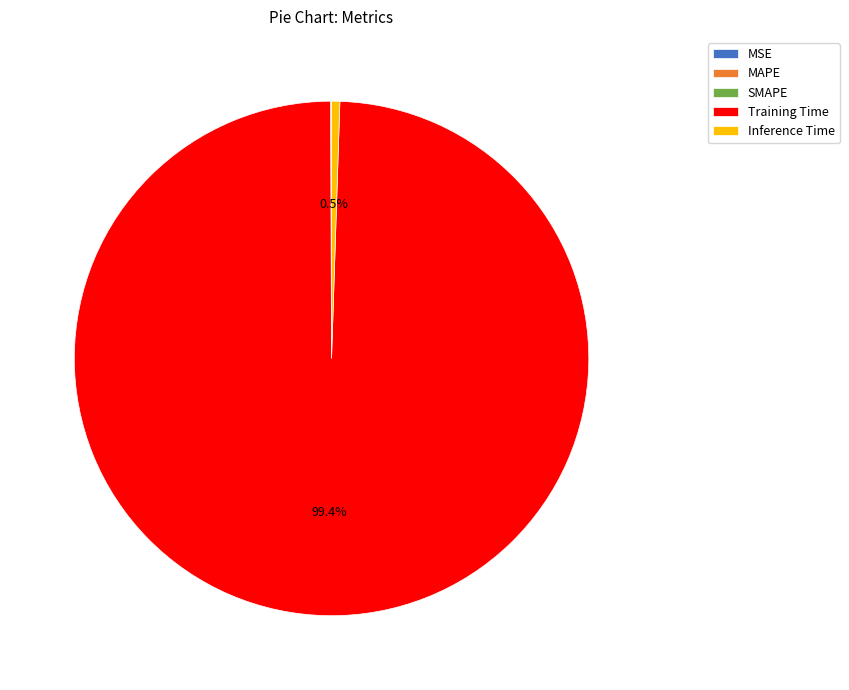

Do Inference Time and Training Time together represent more than half of the pie?

Yes